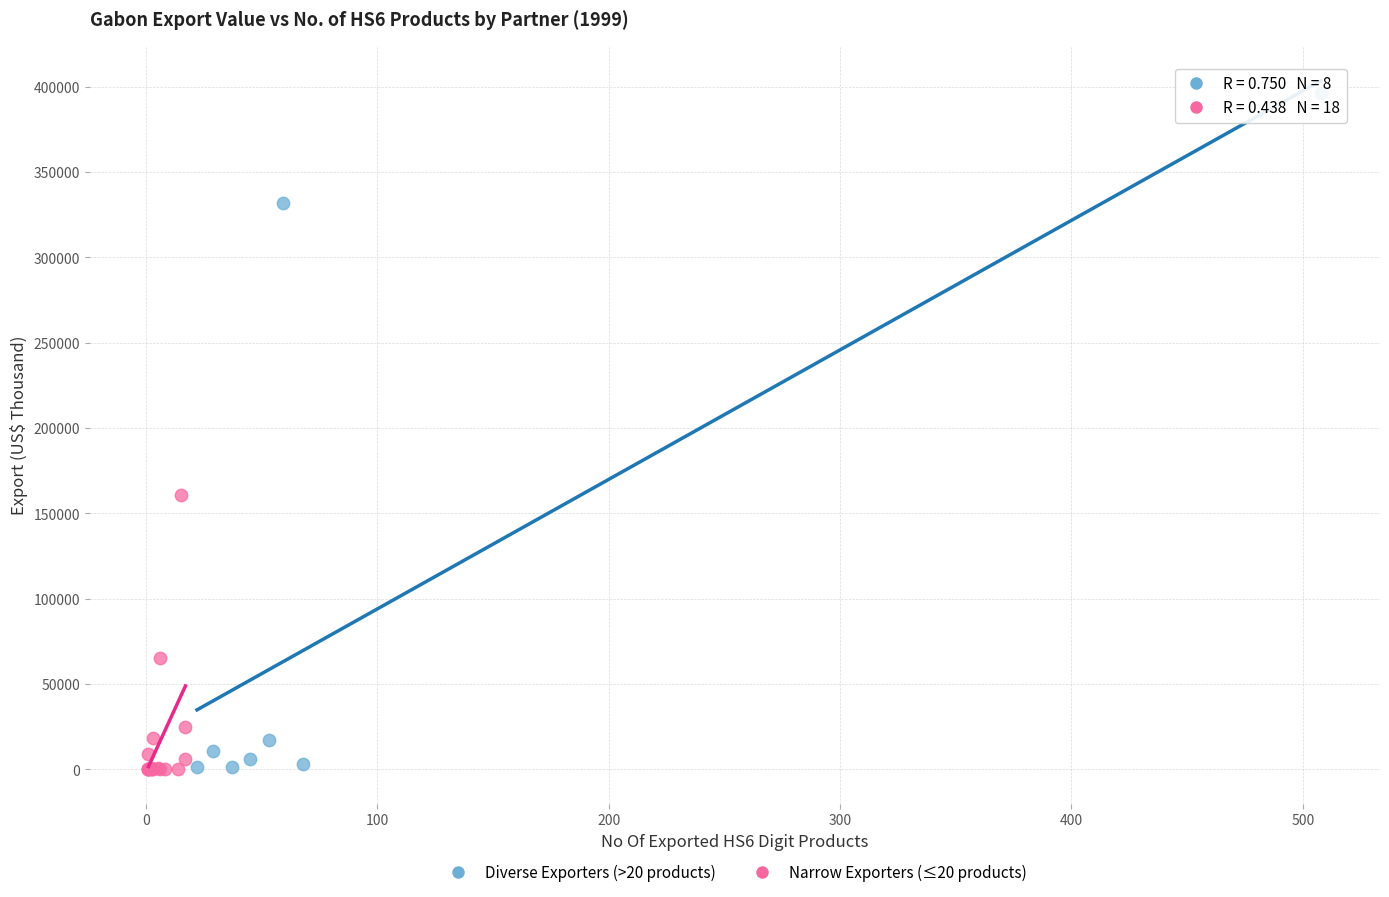

Which series has the largest Y range (max minus min)?

Diverse Exporters (>20 products)